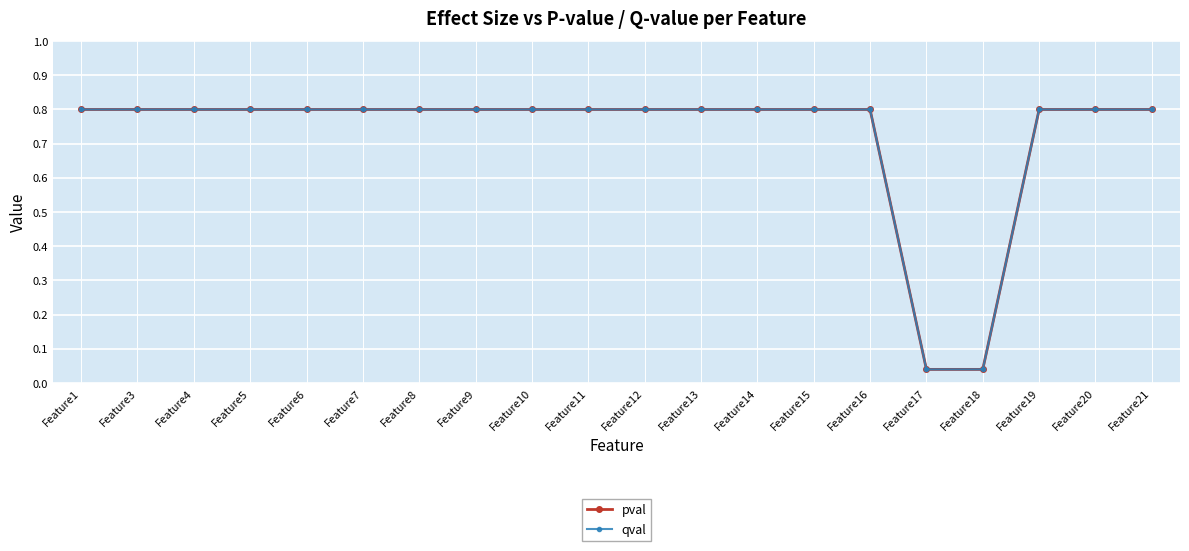

What is the sum of all pval values?

14.5